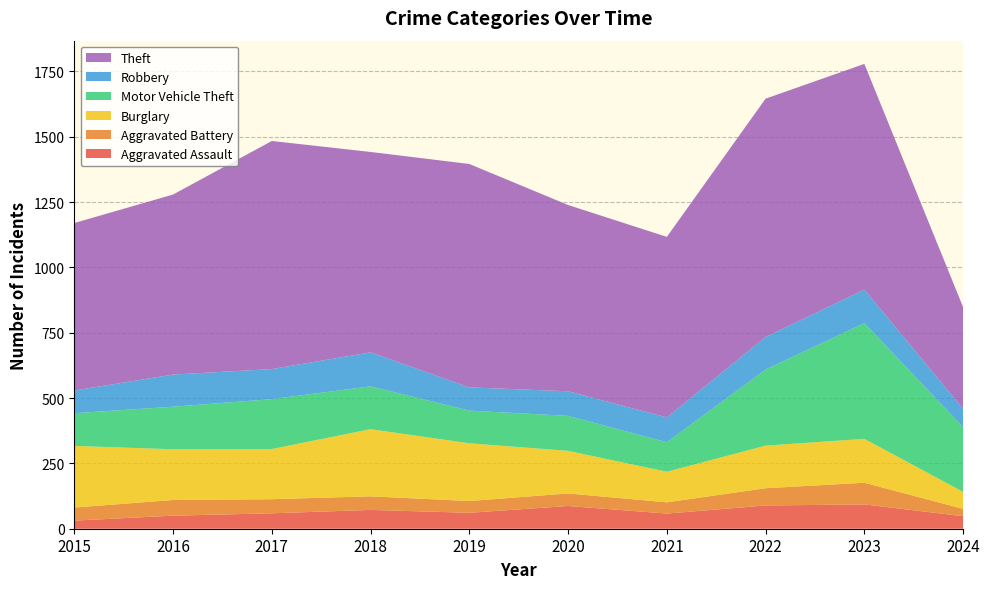

Reading left to right, extract all data points from this chart.

Aggravated Assault: 31	50	59	72	61	87	58	89	93	48
Aggravated Battery: 50	60	54	52	45	48	43	66	83	28
Burglary: 236	194	192	257	221	163	117	163	168	65
Motor Vehicle Theft: 125	163	191	164	125	134	113	291	443	248
Robbery: 87	123	115	130	89	94	95	125	128	70
Theft: 641	689	873	767	855	713	691	912	864	389